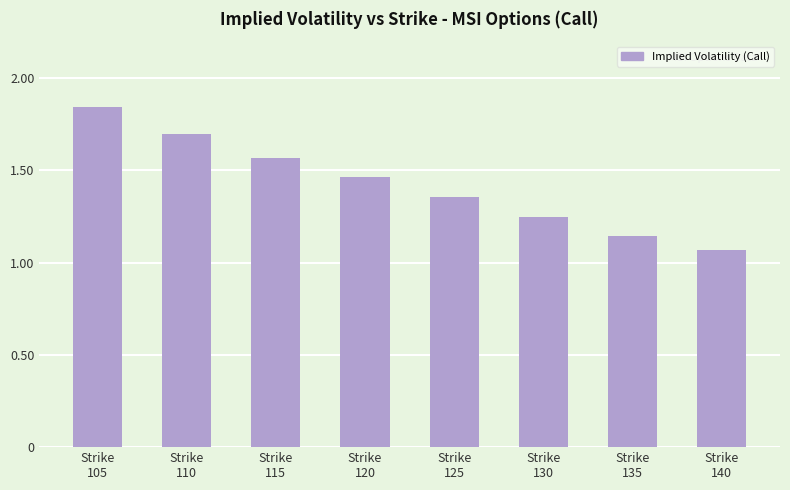

Which category has the highest value across all series?

Strike
105